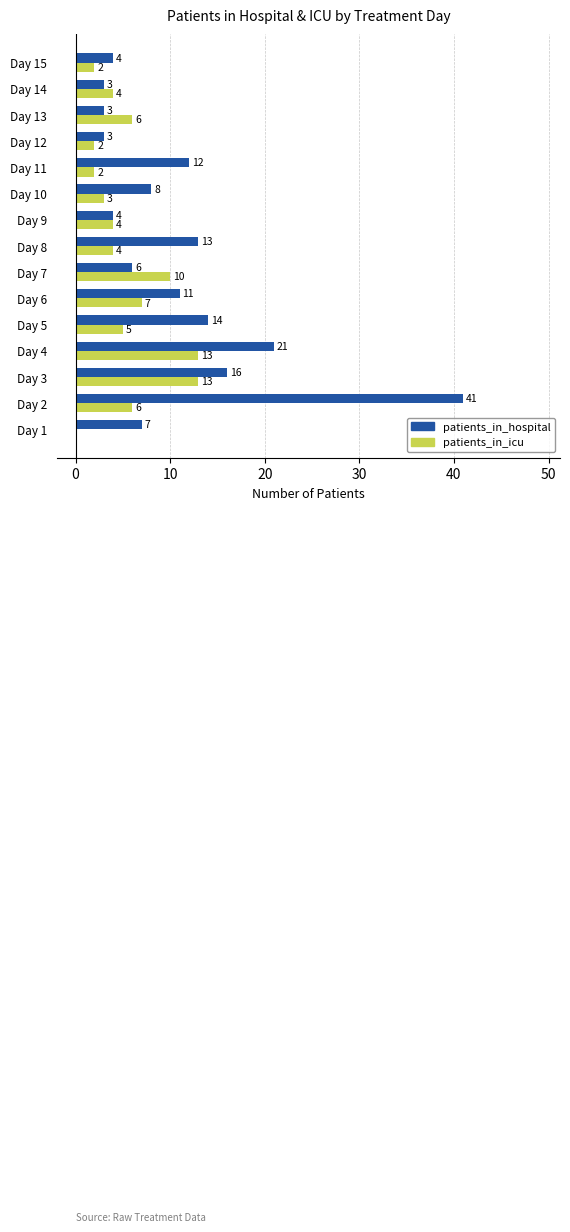

Between Day 1 and Day 9, which series saw the biggest shift?

patients_in_icu